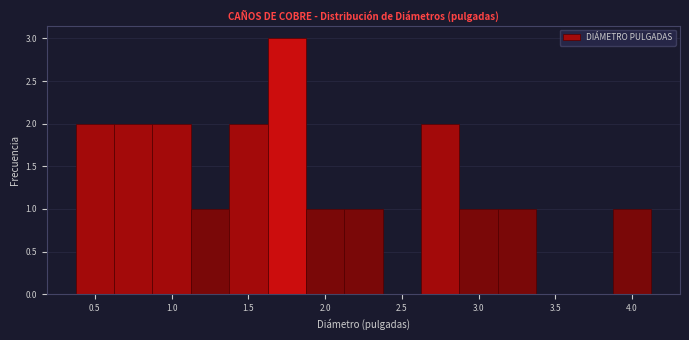

Which range on the x-axis has the tallest bar?

1.625 to 1.875